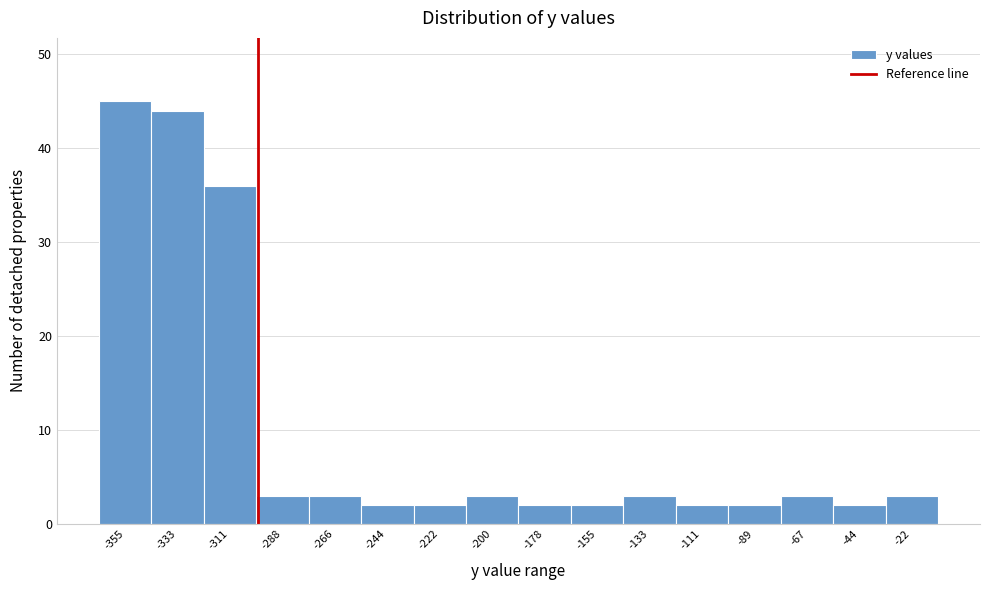

Reading left to right, what are all the values shown in this chart?

-355=45	-333=44	-311=36	-288=3	-266=3	-244=2	-222=2	-200=3	-178=2	-155=2	-133=3	-111=2	-89=2	-67=3	-44=2	-22=3